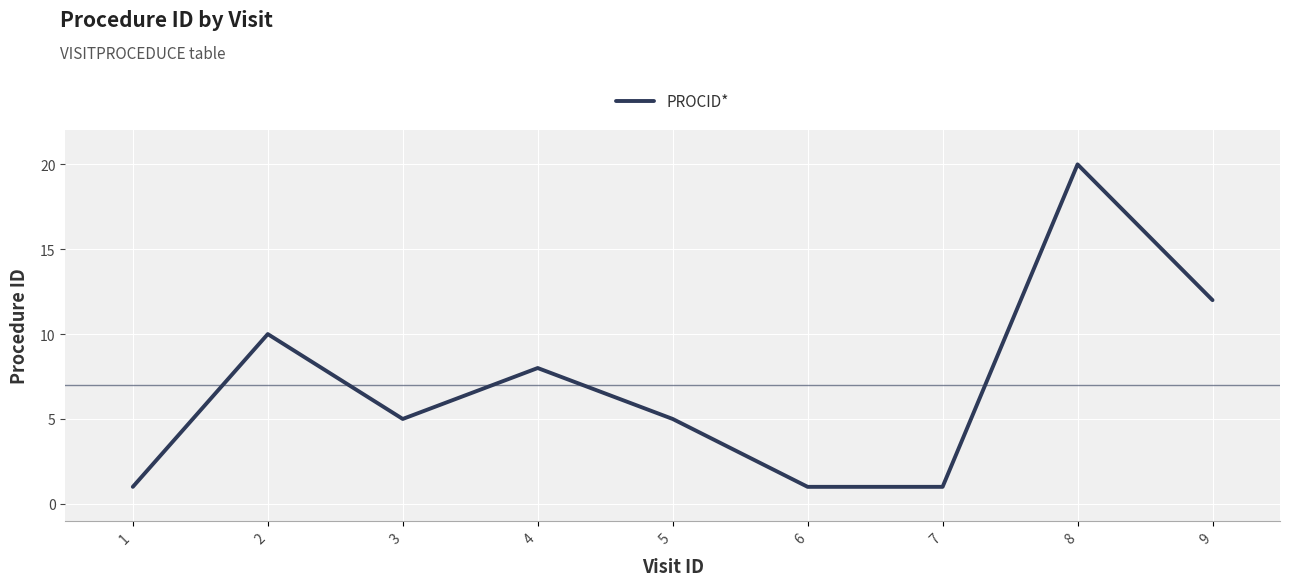

Reading left to right, extract all data points from this chart.

1	10	5	8	5	1	1	20	12